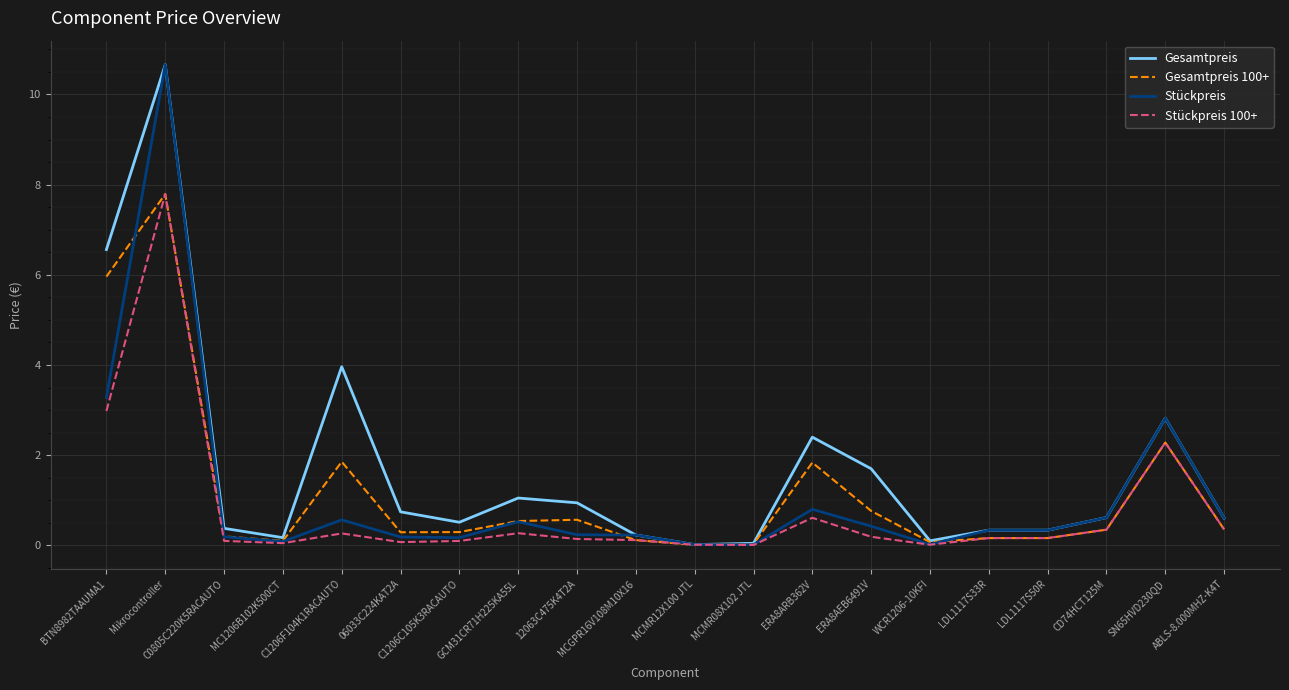

What is the greatest value displayed?

10.7